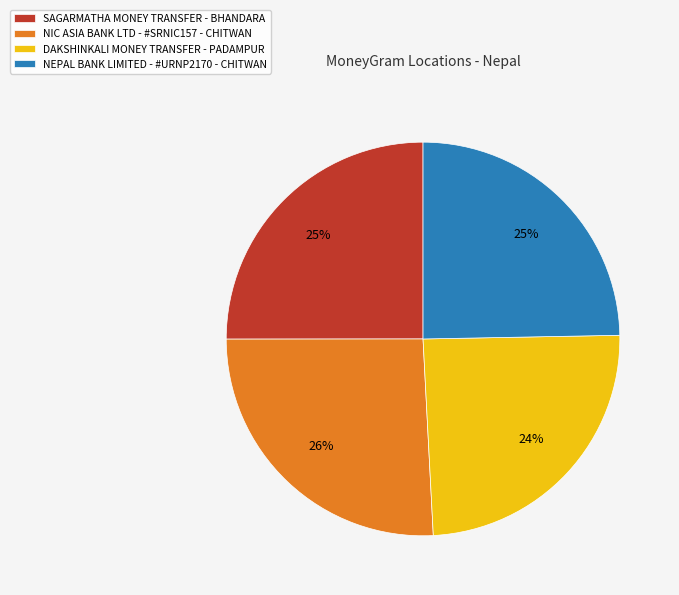

Is NIC ASIA BANK LTD - #SRNIC157 - CHITWAN the majority of the pie?

No